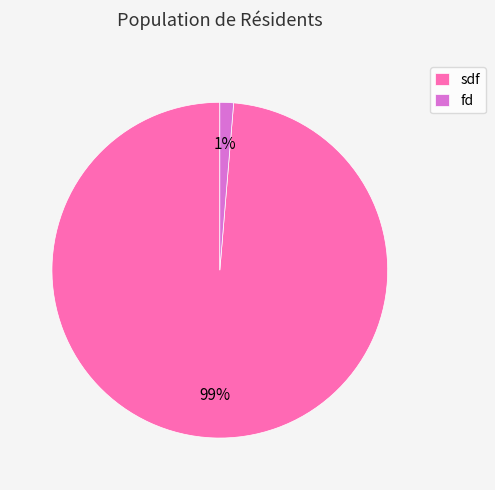

Is it true that fd is 7% of the pie?

False